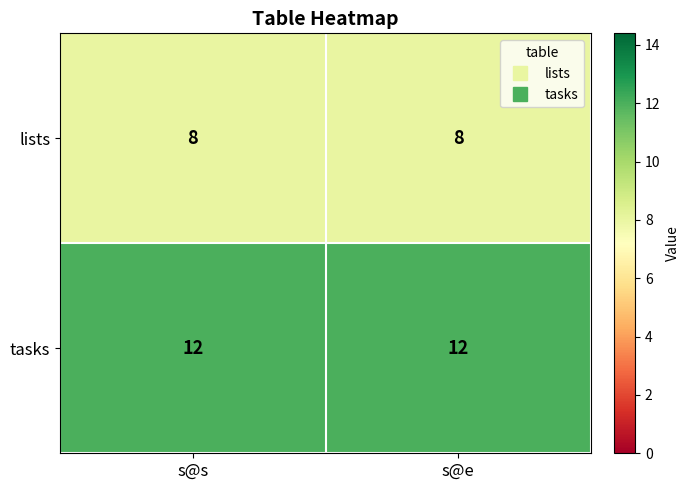

What is the highest value of the tasks series?

12